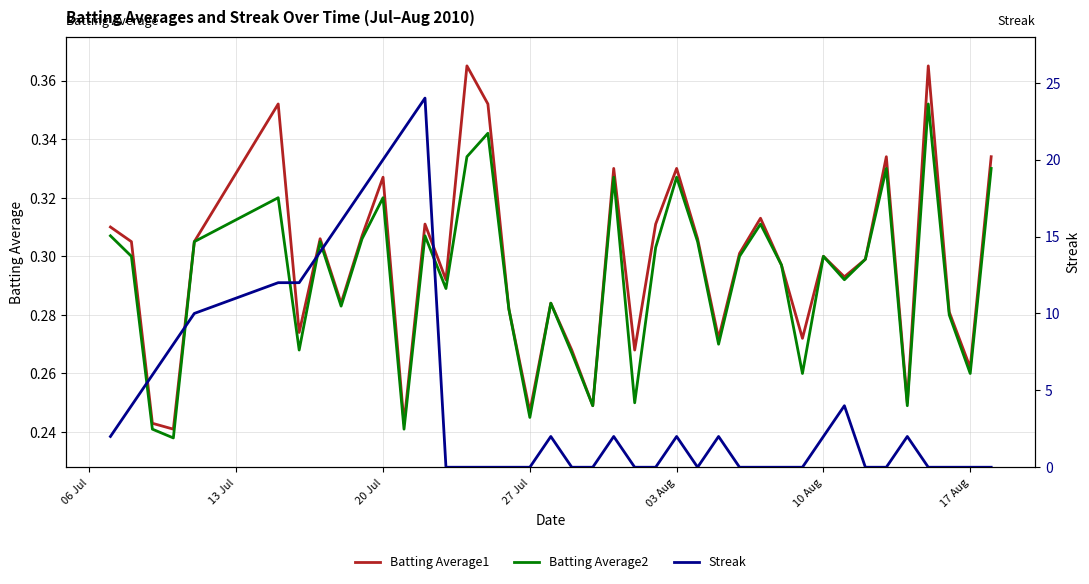

Is it true that Batting Average2 equals 0.4 at 17 Aug?

False